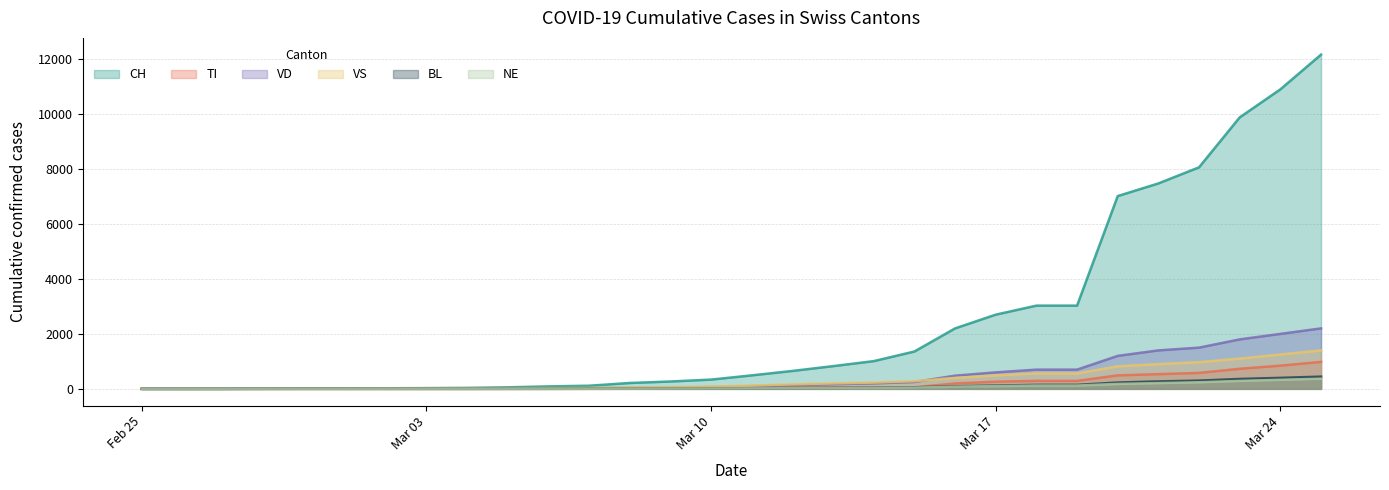

What is the maximum value shown in the chart?

12161